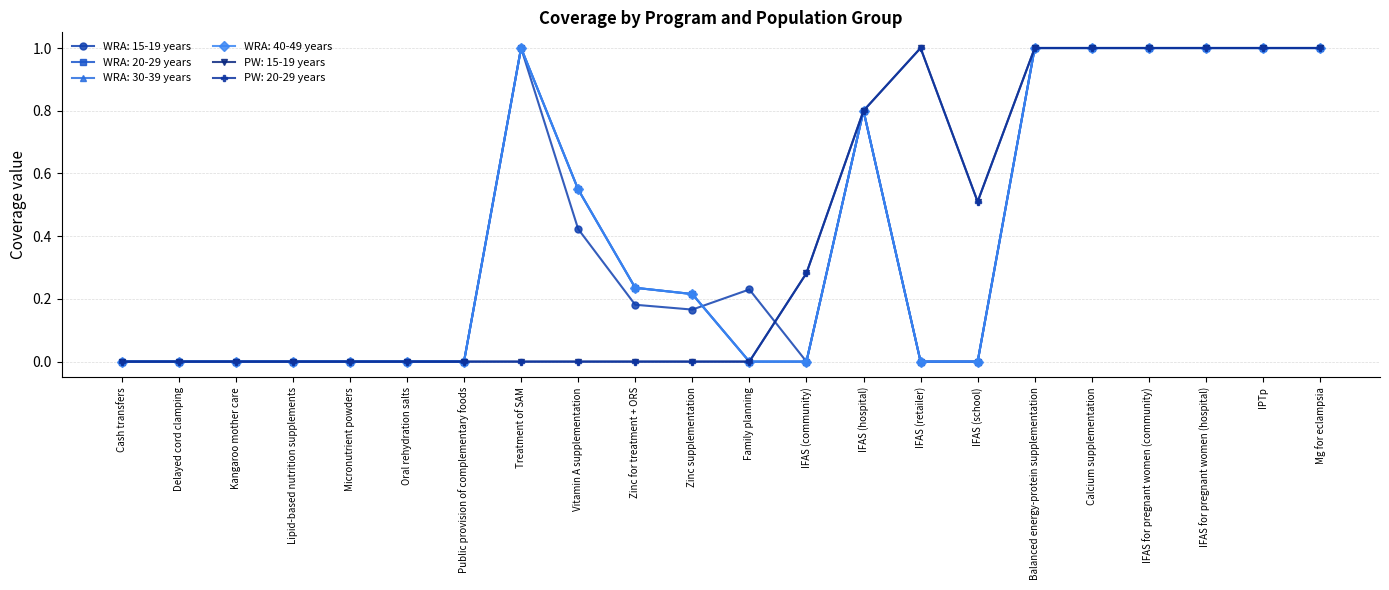

How many WRA: 40-49 years values are between 0 and 1?

22